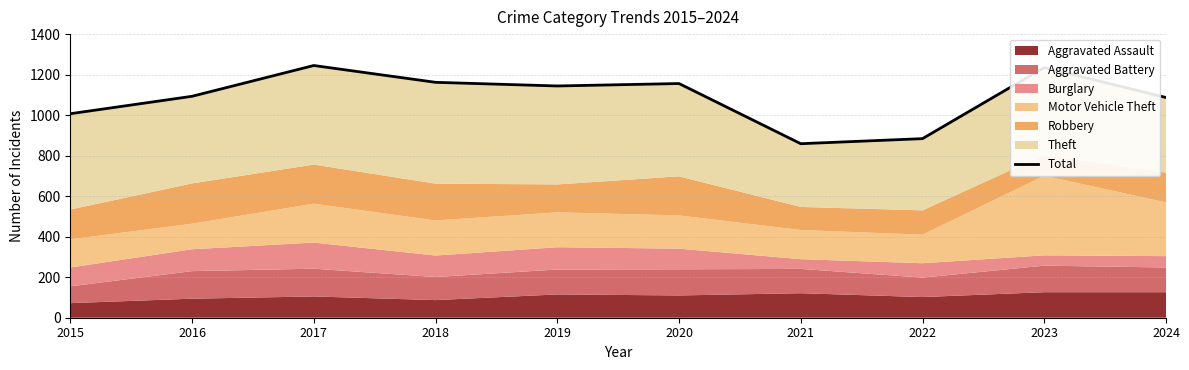

Rank the categories by value from highest to lowest.

2017, 2023, 2018, 2020, 2019, 2016, 2024, 2015, 2022, 2021